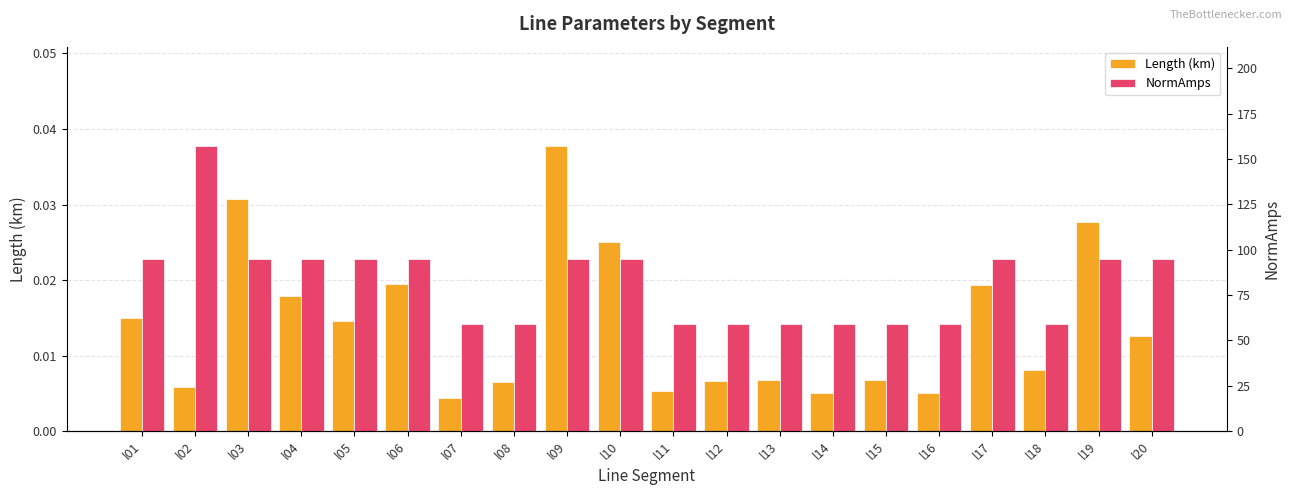

Rank the series by their average value, from highest to lowest.

NormAmps, Length (km)